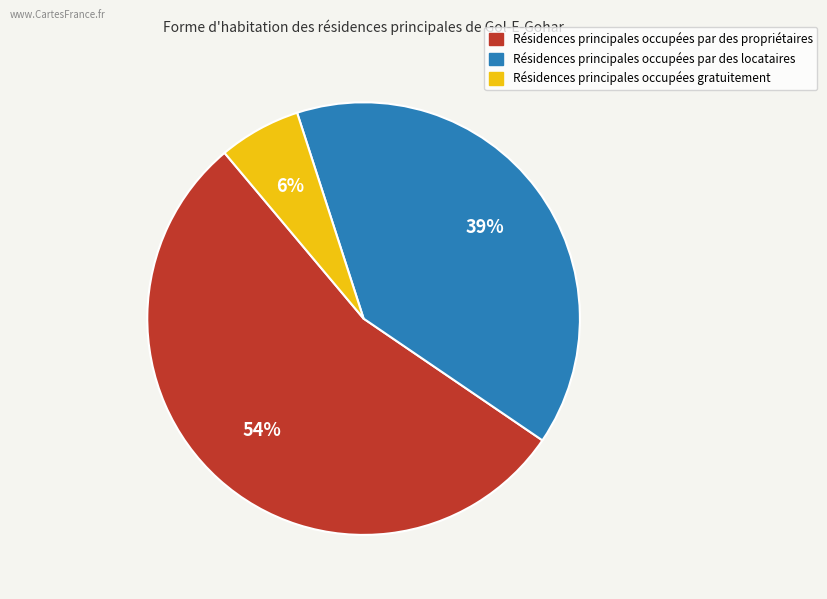

To the nearest percent, what is the average slice percentage?

33%